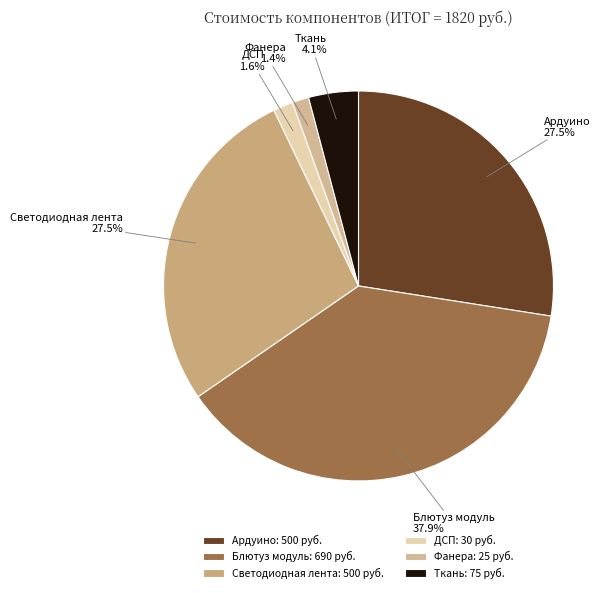

What is the largest slice in the pie chart?

Блютуз модуль